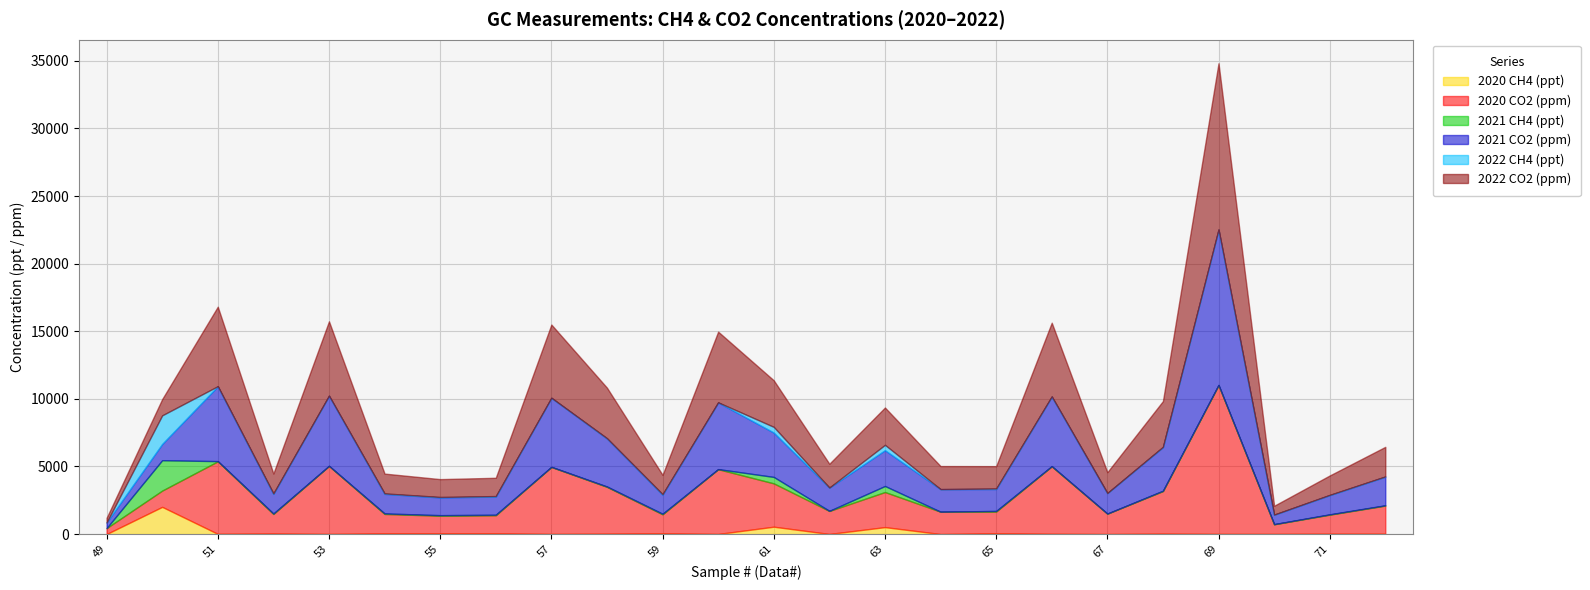

Which category has the highest value across all series?

69